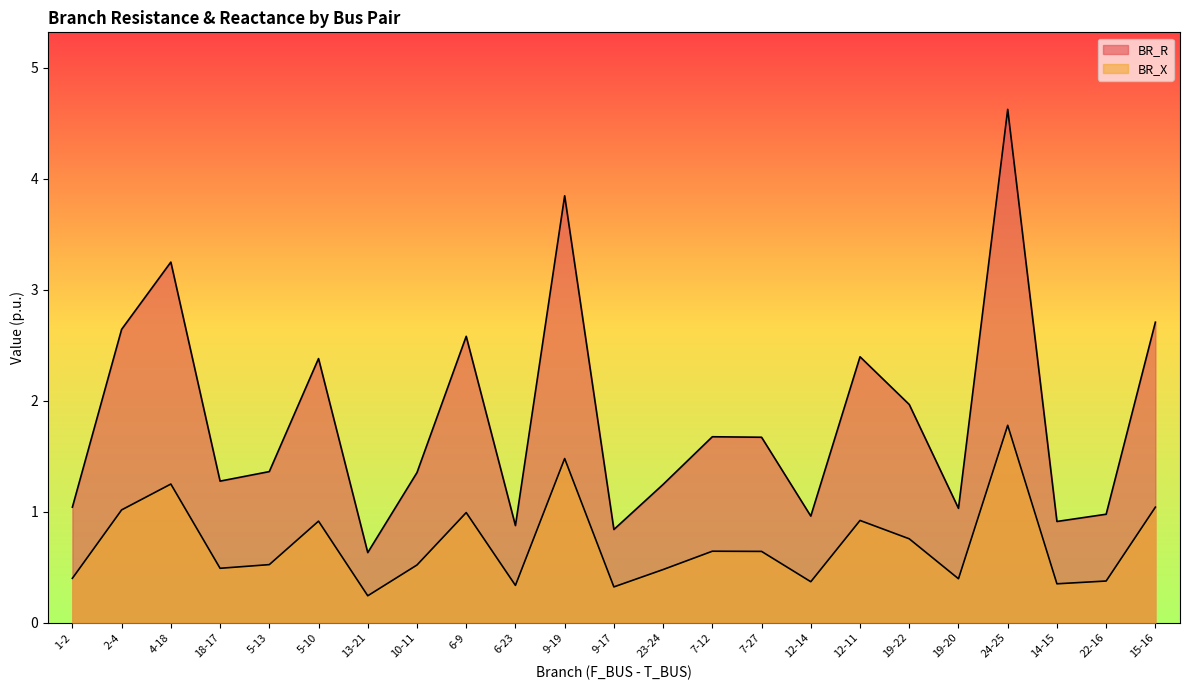

What are all the series names shown in the legend?

BR_R, BR_X